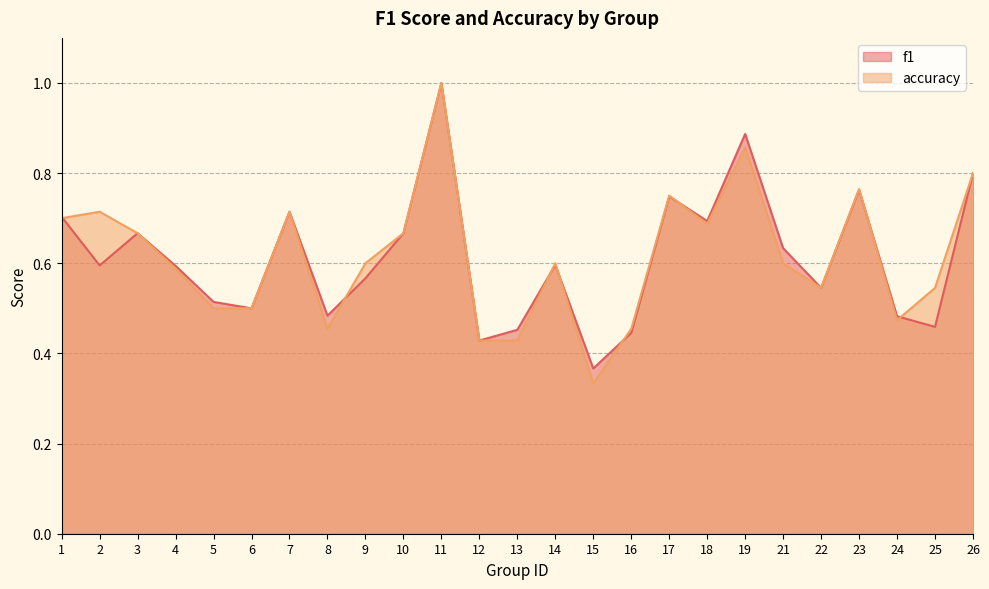

Where is the first local minimum for f1?

2